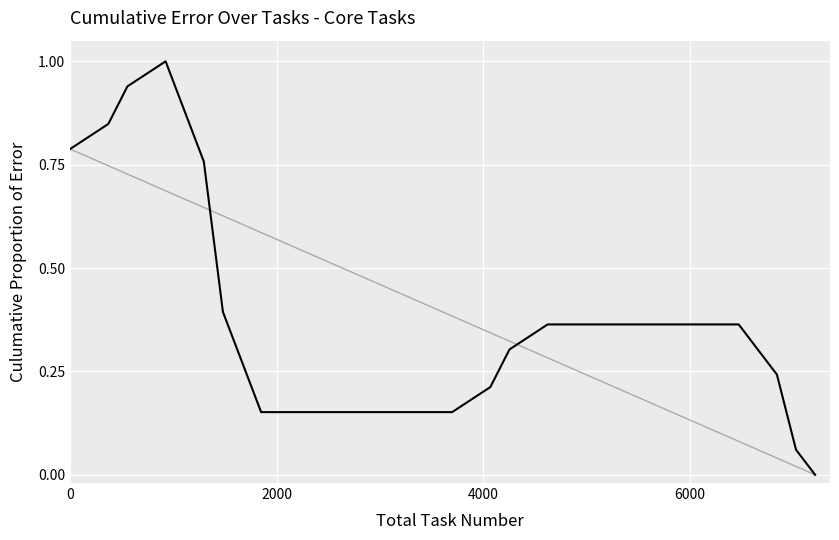

Reading left to right, extract all data points from this chart.

0.8	0.8	0.8	0.9	1.0	1.0	0.9	0.8	0.4	0.3	0.2	0.2	0.2	0.2	0.2	0.2	0.2	0.2	0.2	0.2	0.2	0.2	0.2	0.3	0.3	0.4	0.4	0.4	0.4	0.4	0.4	0.4	0.4	0.4	0.4	0.4	0.3	0.2	0.1	0.0